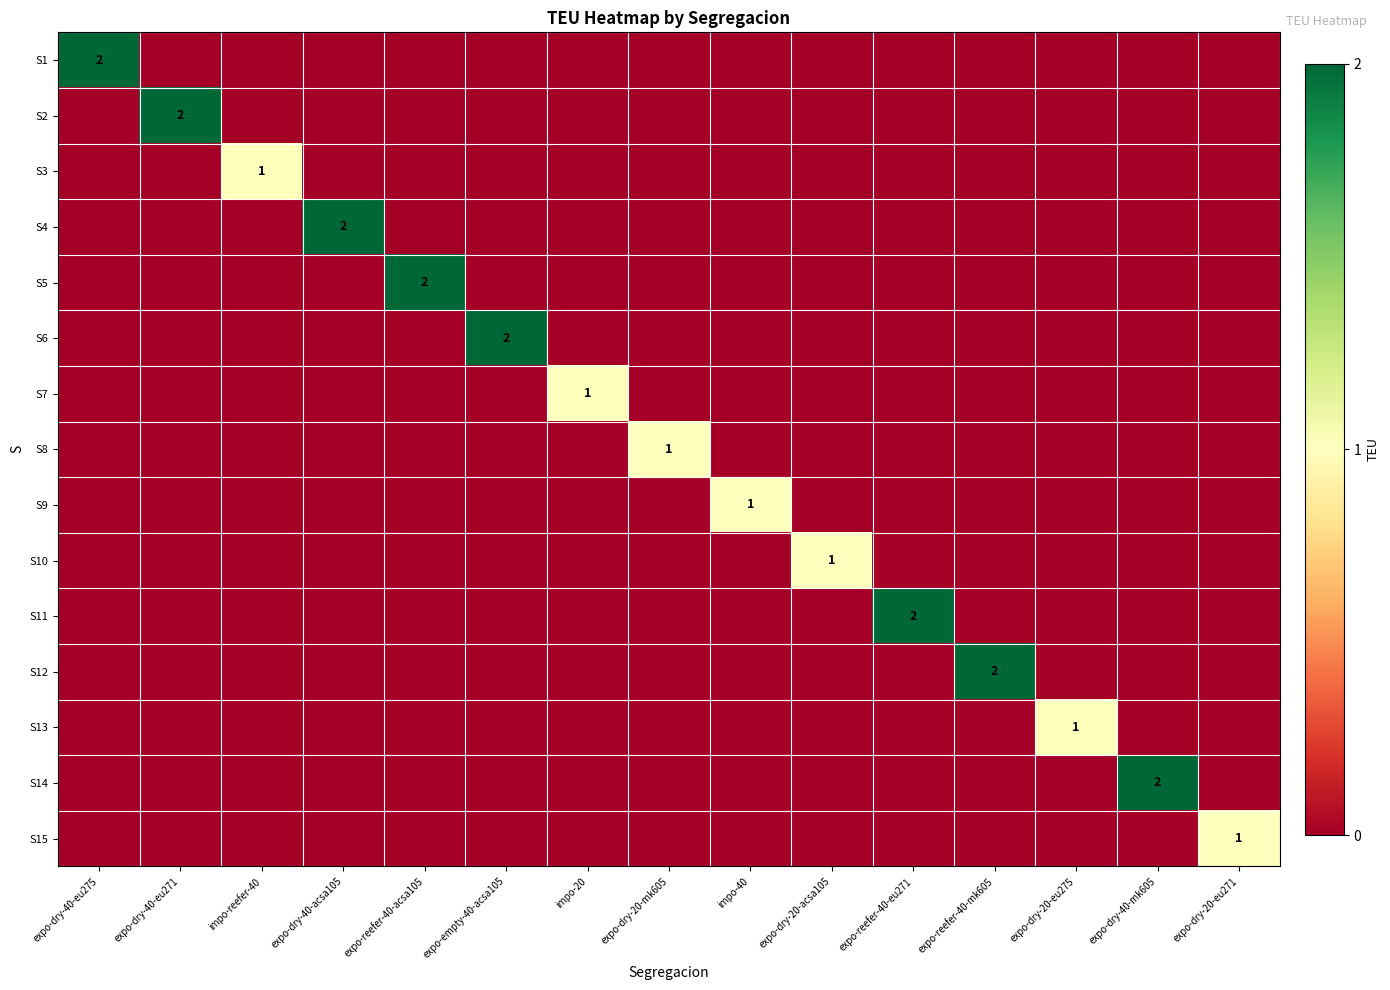

True or false: S3 has a value of 1 at impo-reefer-40.

True